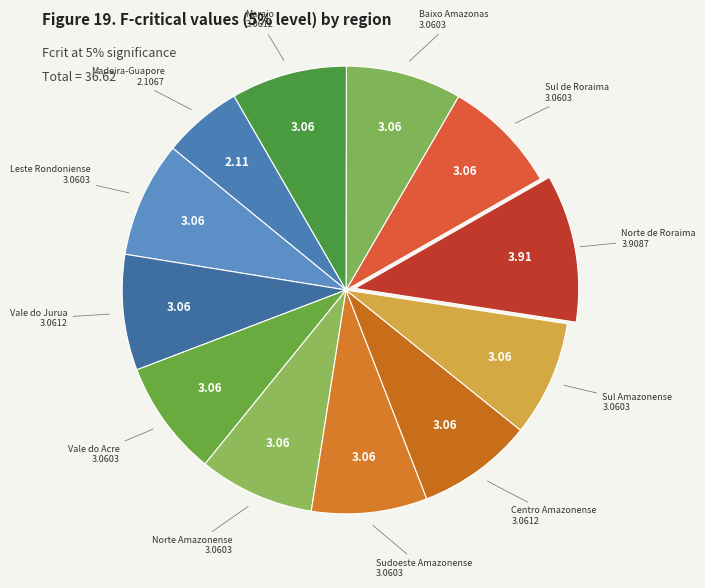

Which slice is the largest?

Rr - Norte de Roraima